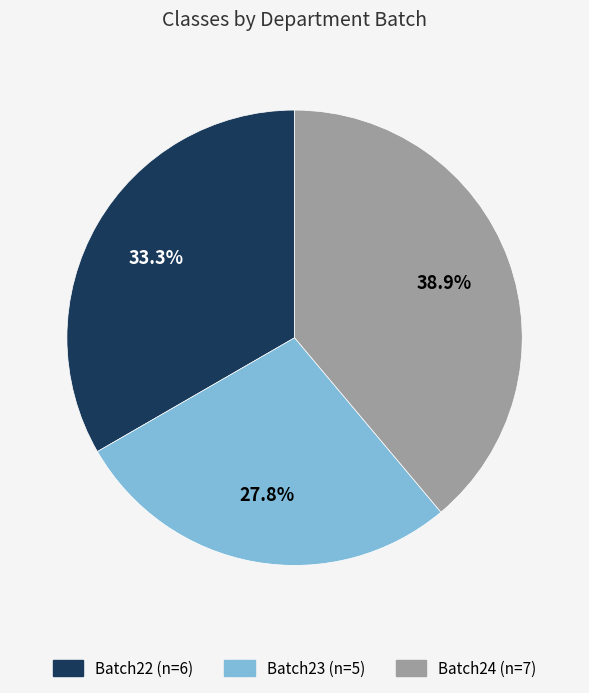

How many segments does this pie chart have?

3